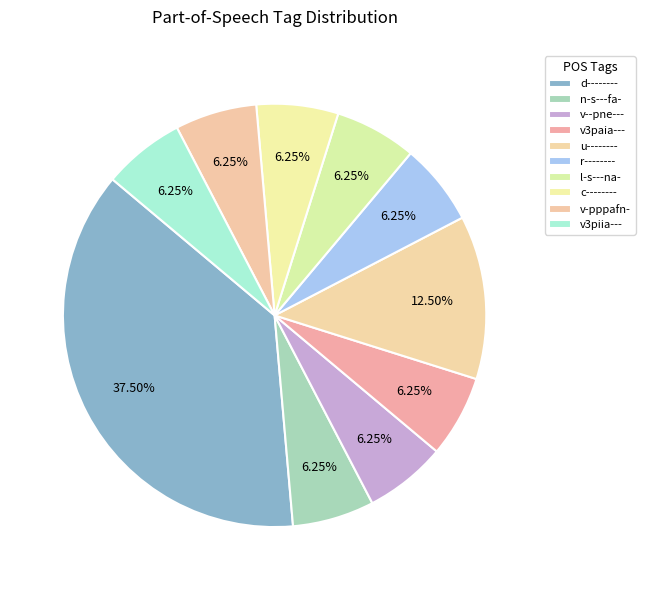

Approximately how many times larger is the value at n-s---fa- compared to v3piia---?

1.0